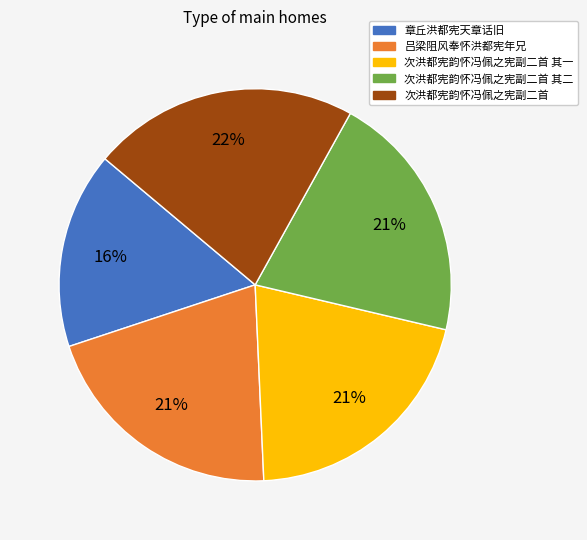

Does any single category account for the majority?

No